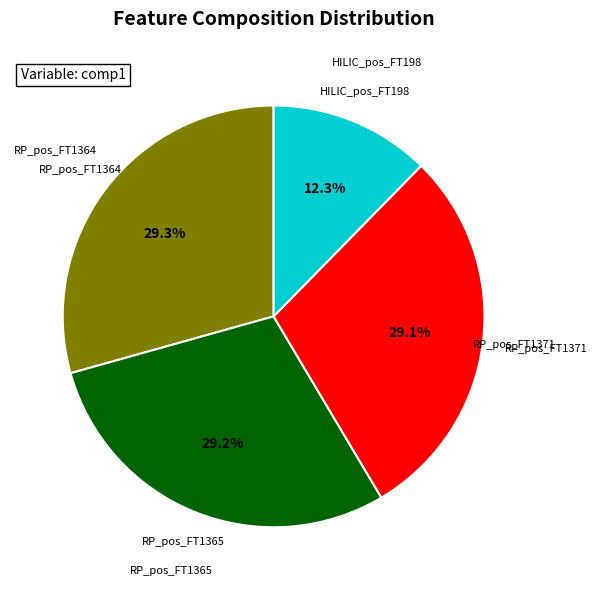

How many slices are in this pie chart?

4